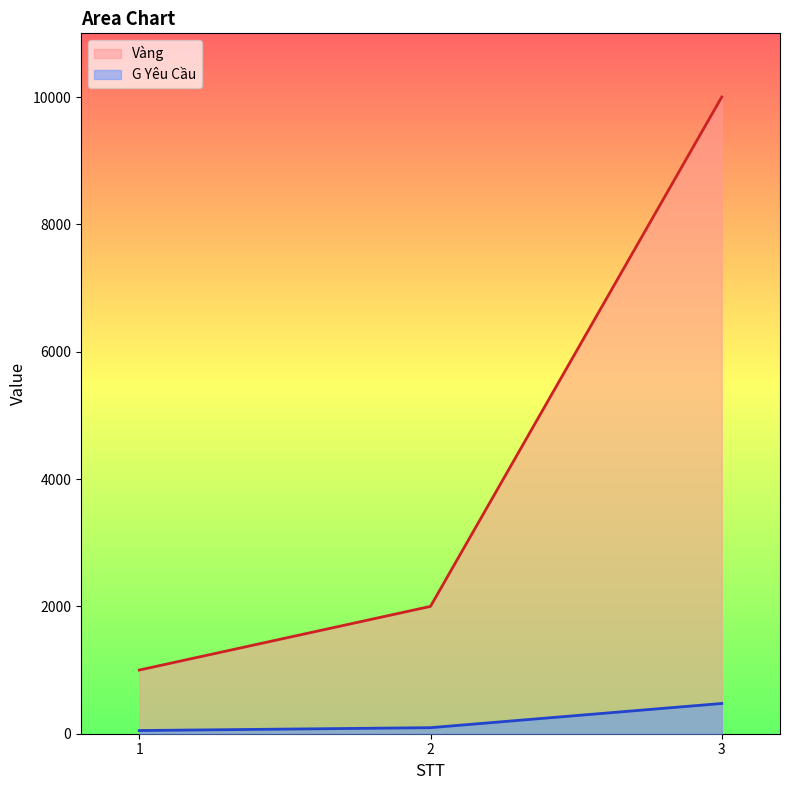

Which series has the largest total across all categories?

Vàng